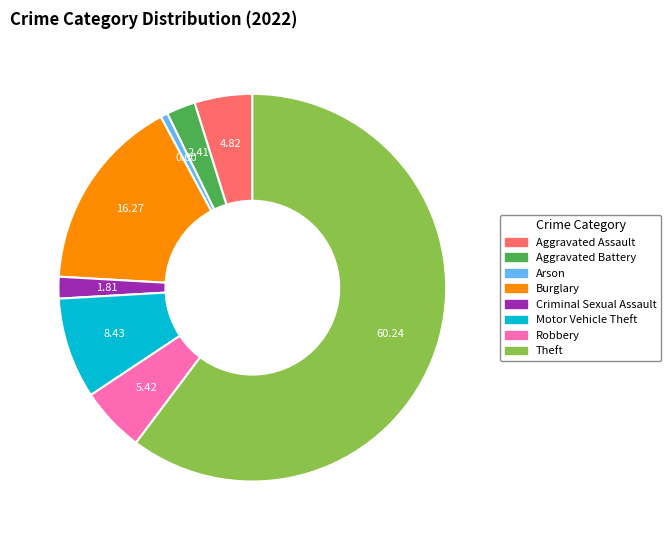

Is the sum of Aggravated Assault and Motor Vehicle Theft greater than half?

No